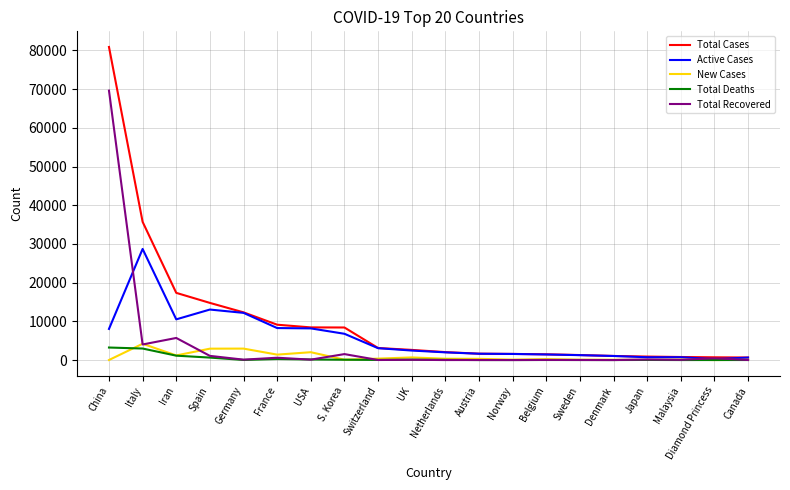

Which series changed the most between Germany and UK?

Active Cases